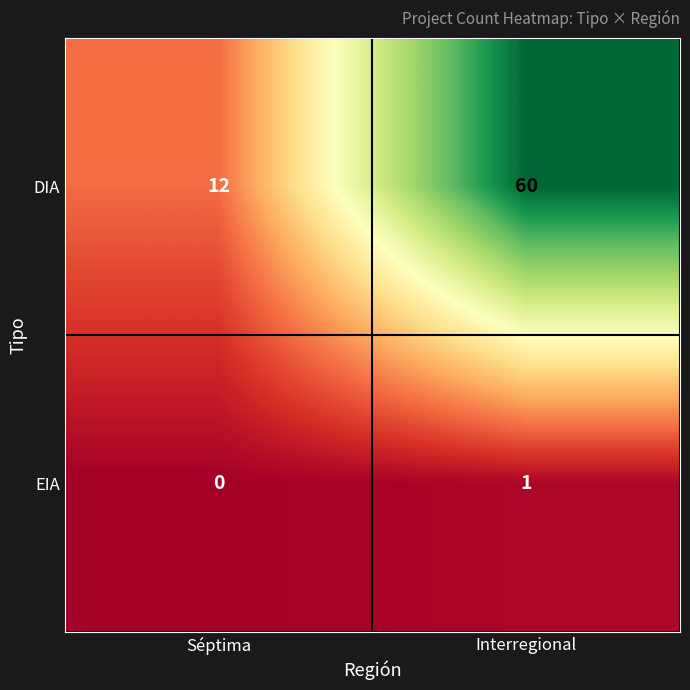

What is the difference between the DIA values at Interregional and Séptima?

48